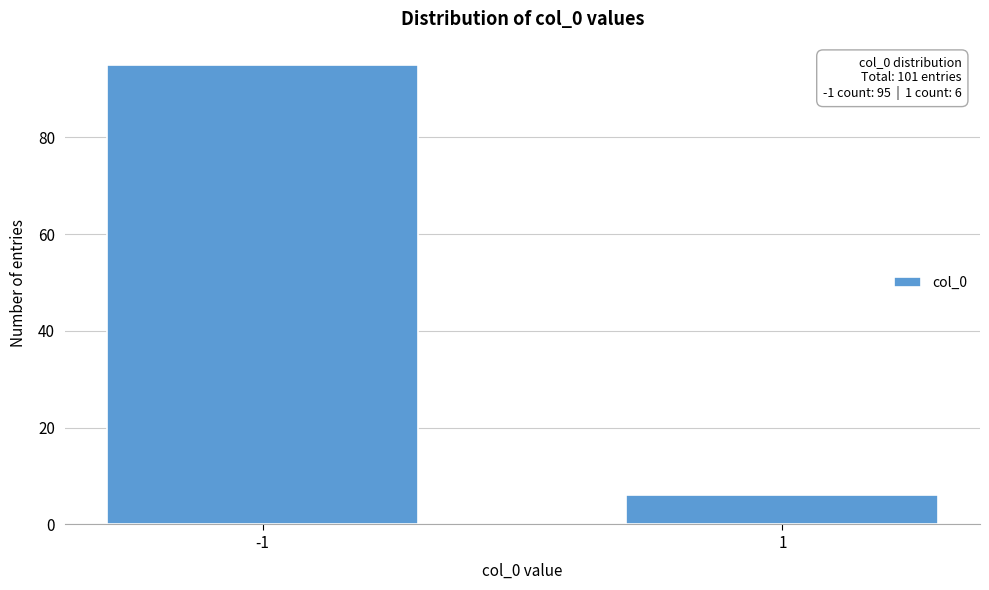

Reading left to right, what are all the values shown in this chart?

95	6